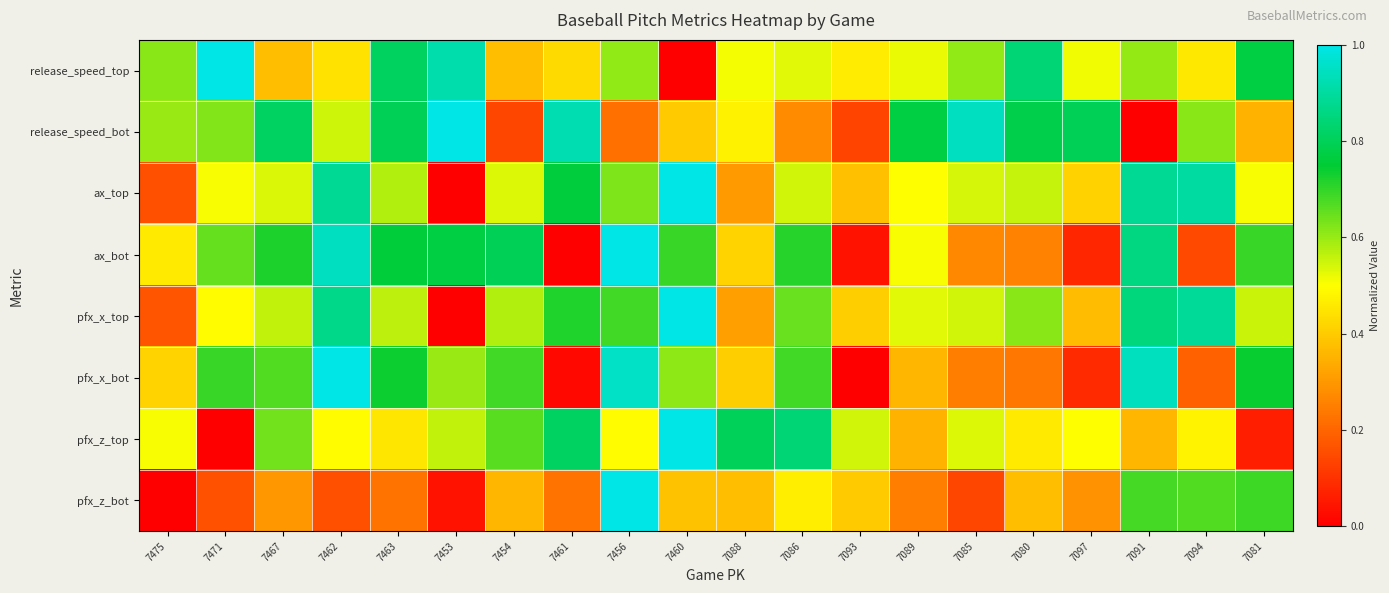

Reading left to right, transcribe all the data shown in this chart.

release_speed_top: 7475=0.6	7471=1.0	7467=0.4	7462=0.4	7463=0.8	7453=0.9	7454=0.4	7461=0.4	7456=0.6	7460=0.0	7088=0.5	7086=0.5	7093=0.5	7089=0.5	7085=0.6	7080=0.8	7097=0.5	7091=0.6	7094=0.5	7081=0.8
release_speed_bot: 7475=0.6	7471=0.6	7467=0.8	7462=0.5	7463=0.8	7453=1.0	7454=0.1	7461=0.9	7456=0.2	7460=0.4	7088=0.5	7086=0.3	7093=0.1	7089=0.8	7085=0.9	7080=0.8	7097=0.8	7091=0.0	7094=0.6	7081=0.4
ax_top: 7475=0.2	7471=0.5	7467=0.5	7462=0.9	7463=0.6	7453=0.0	7454=0.5	7461=0.8	7456=0.6	7460=1.0	7088=0.3	7086=0.5	7093=0.4	7089=0.5	7085=0.5	7080=0.6	7097=0.4	7091=0.9	7094=0.9	7081=0.5
ax_bot: 7475=0.5	7471=0.7	7467=0.7	7462=0.9	7463=0.8	7453=0.8	7454=0.8	7461=0.0	7456=1.0	7460=0.7	7088=0.4	7086=0.7	7093=0.0	7089=0.5	7085=0.3	7080=0.3	7097=0.1	7091=0.9	7094=0.1	7081=0.7
pfx_x_top: 7475=0.2	7471=0.5	7467=0.6	7462=0.9	7463=0.6	7453=0.0	7454=0.6	7461=0.7	7456=0.7	7460=1.0	7088=0.3	7086=0.6	7093=0.4	7089=0.5	7085=0.5	7080=0.6	7097=0.4	7091=0.9	7094=0.9	7081=0.6
pfx_x_bot: 7475=0.4	7471=0.7	7467=0.7	7462=1.0	7463=0.7	7453=0.6	7454=0.7	7461=0.0	7456=1.0	7460=0.6	7088=0.4	7086=0.7	7093=0.0	7089=0.4	7085=0.2	7080=0.2	7097=0.1	7091=0.9	7094=0.2	7081=0.7
pfx_z_top: 7475=0.5	7471=0.0	7467=0.6	7462=0.5	7463=0.5	7453=0.6	7454=0.7	7461=0.8	7456=0.5	7460=1.0	7088=0.8	7086=0.8	7093=0.5	7089=0.4	7085=0.5	7080=0.5	7097=0.5	7091=0.4	7094=0.5	7081=0.1
pfx_z_bot: 7475=0.0	7471=0.2	7467=0.3	7462=0.2	7463=0.2	7453=0.0	7454=0.4	7461=0.2	7456=1.0	7460=0.4	7088=0.4	7086=0.5	7093=0.4	7089=0.2	7085=0.1	7080=0.4	7097=0.3	7091=0.7	7094=0.7	7081=0.7